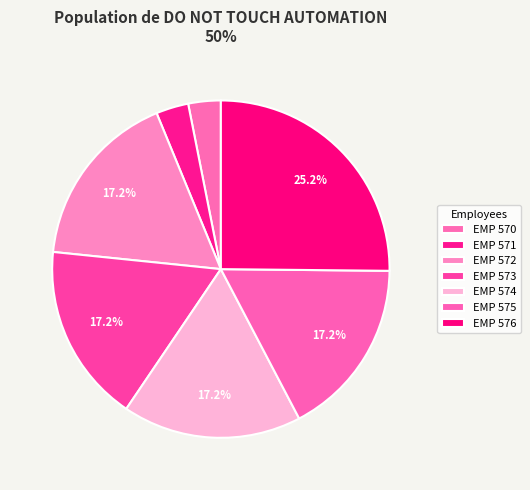

To the nearest percent, what is the difference between the EMP 576 and EMP 573 slice percentages?

8%